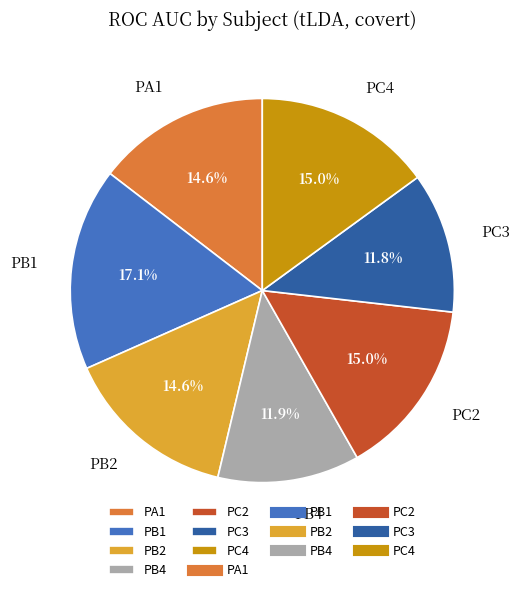

Is the sum of PB1 and PC2 greater than half?

No